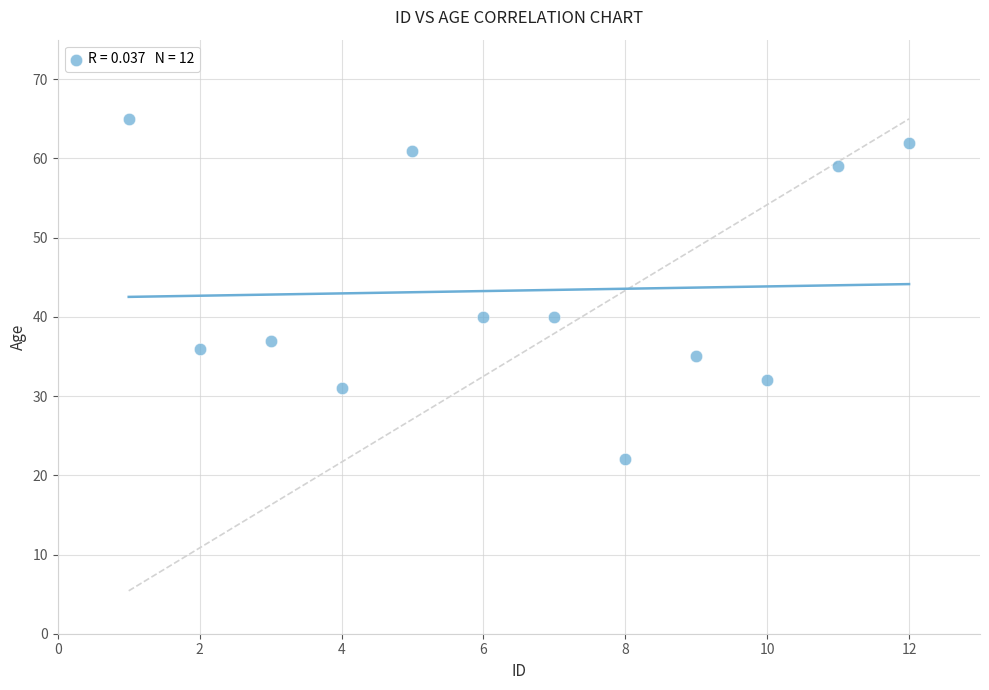

What is the average Y value?

43